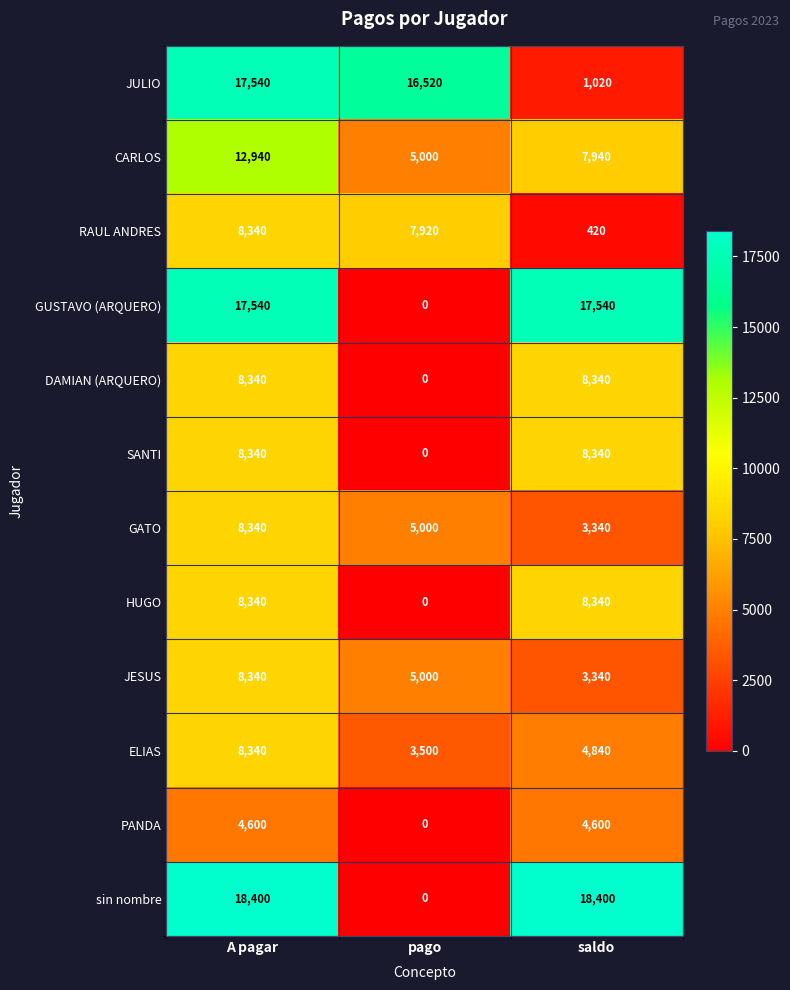

How many CARLOS values are between 5000 and 12940?

3